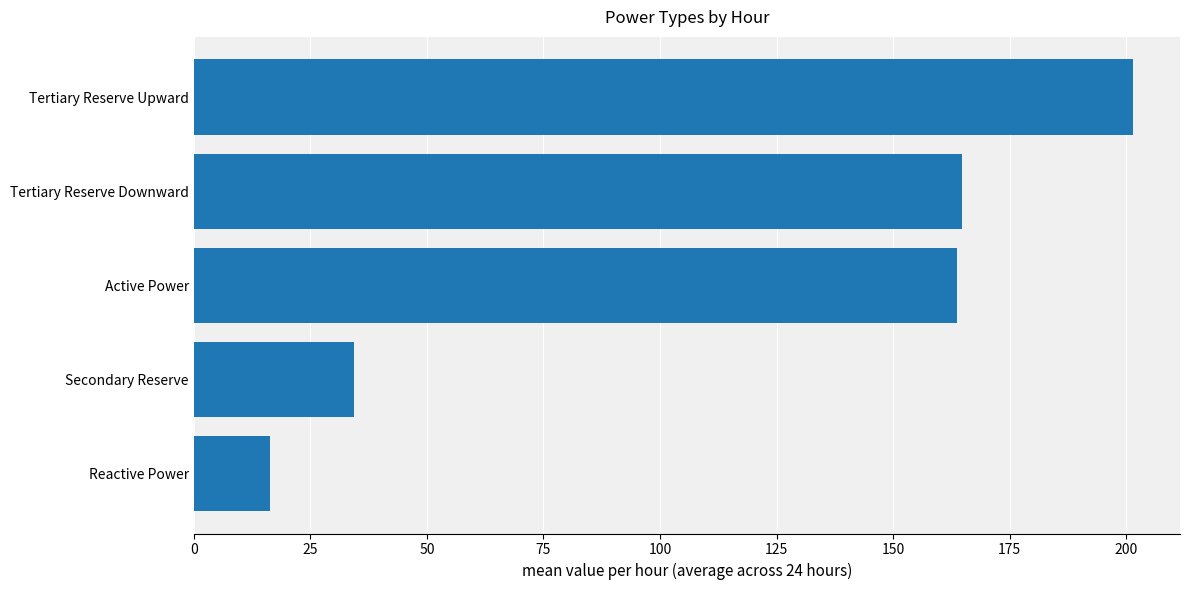

How many data points are less than 163?

2